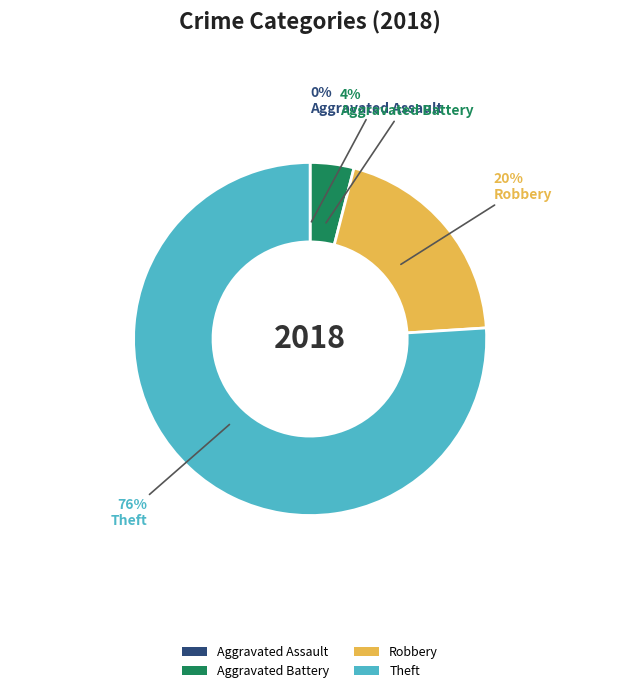

Is it true that Theft is 69% of the pie?

False